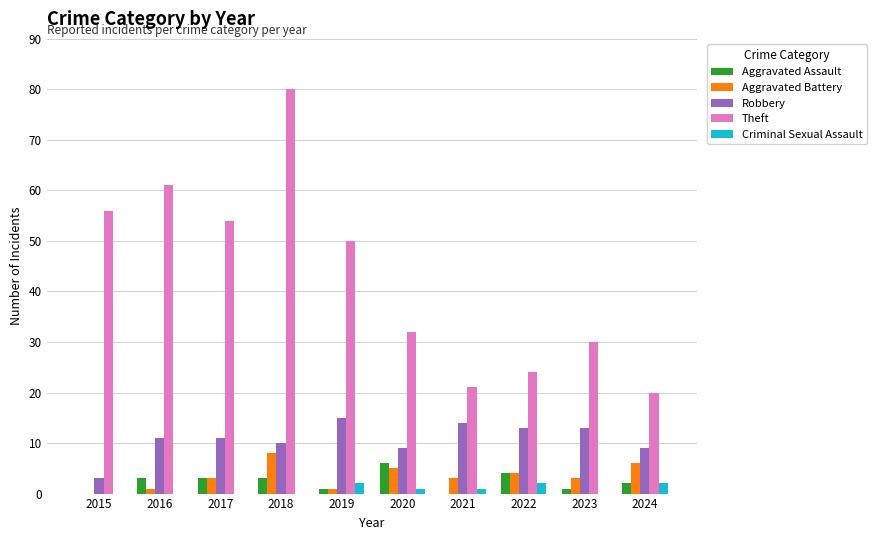

What is the sum of all Theft values?

428